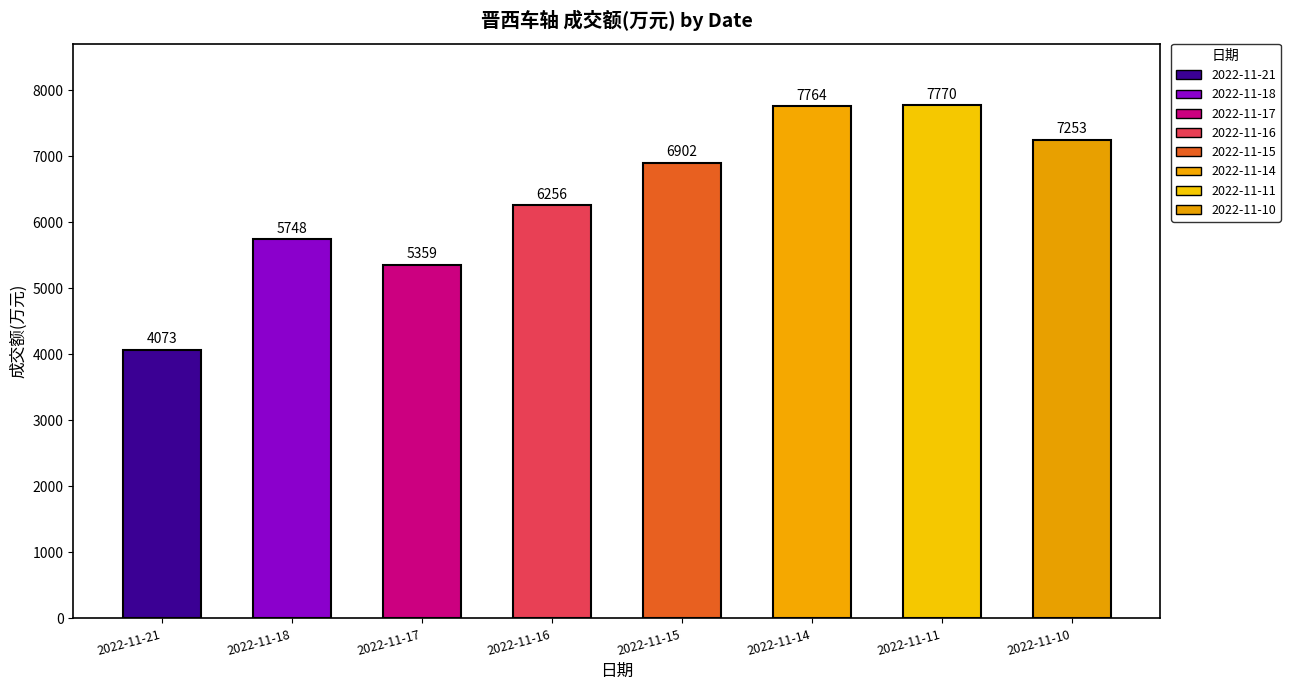

Which category has the highest value across all series?

2022-11-11